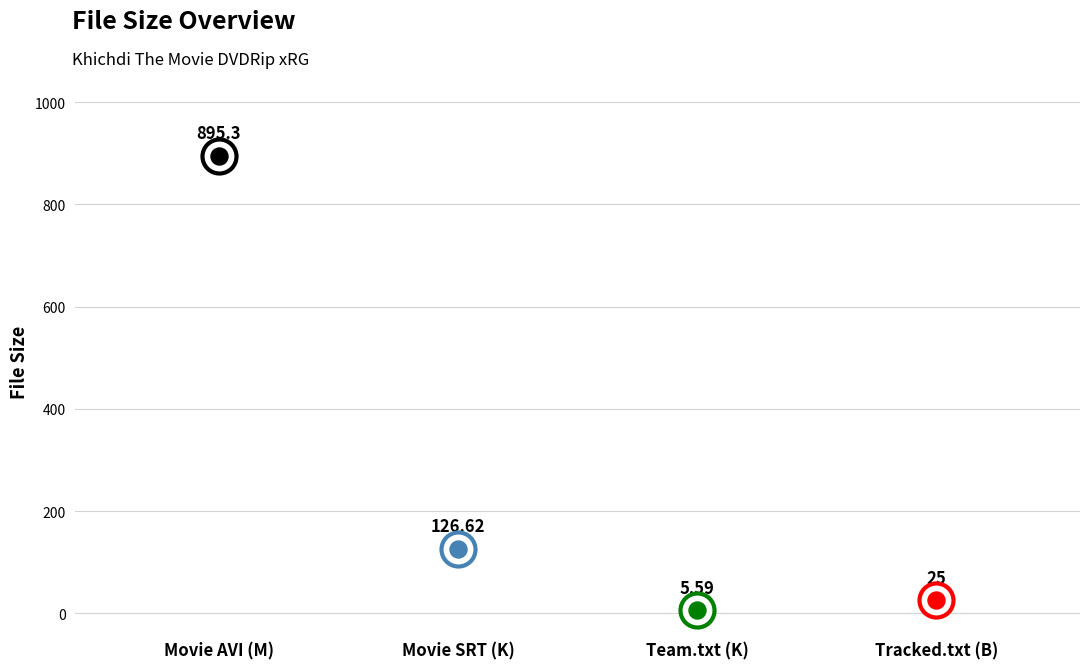

What is the change in value from Team xRG.txt (K) to Tracked by desidhamal.com.txt (B)?

+19.4